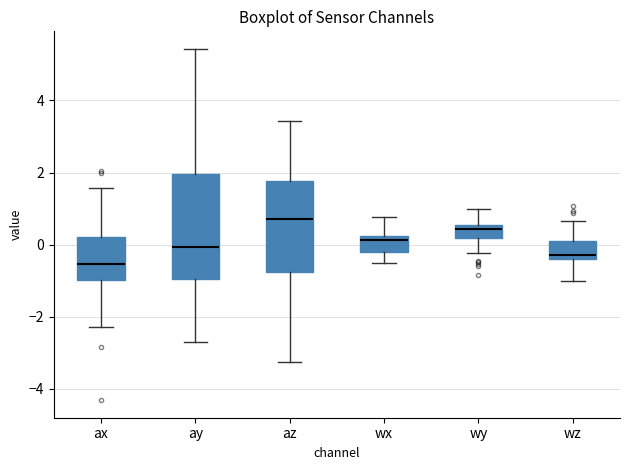

Reading left to right, read every box against the y-axis: the position of its median line, the range the box covers, and the ends of its whiskers. The values are not printed on the chart, so give them approximately, as read against the axis.

ax: median -0.6, box -1.0 to 0.2, whiskers -2.2 to 1.6
ay: median 0.0, box -1.0 to 2.0, whiskers -2.8 to 5.4
az: median 0.8, box -0.8 to 1.8, whiskers -3.2 to 3.4
wx: median 0.2 (just below the box's upper edge), box -0.2 to 0.2, whiskers -0.6 to 0.8
wy: median 0.4, box 0.2 to 0.6, whiskers -0.2 to 1.0
wz: median -0.2, box -0.4 to 0.0, whiskers -1.0 to 0.6